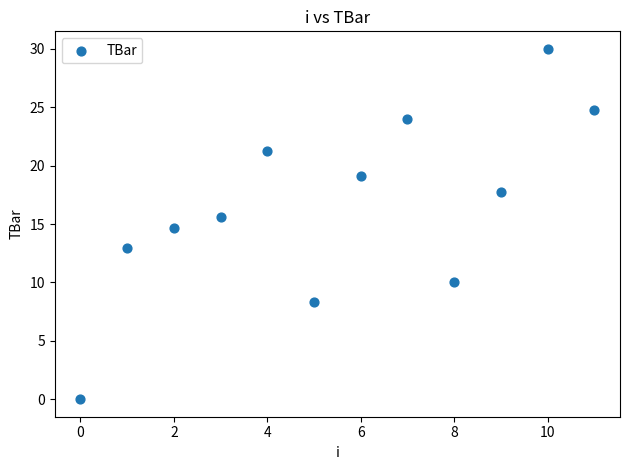

What is the average Y value?

16.5